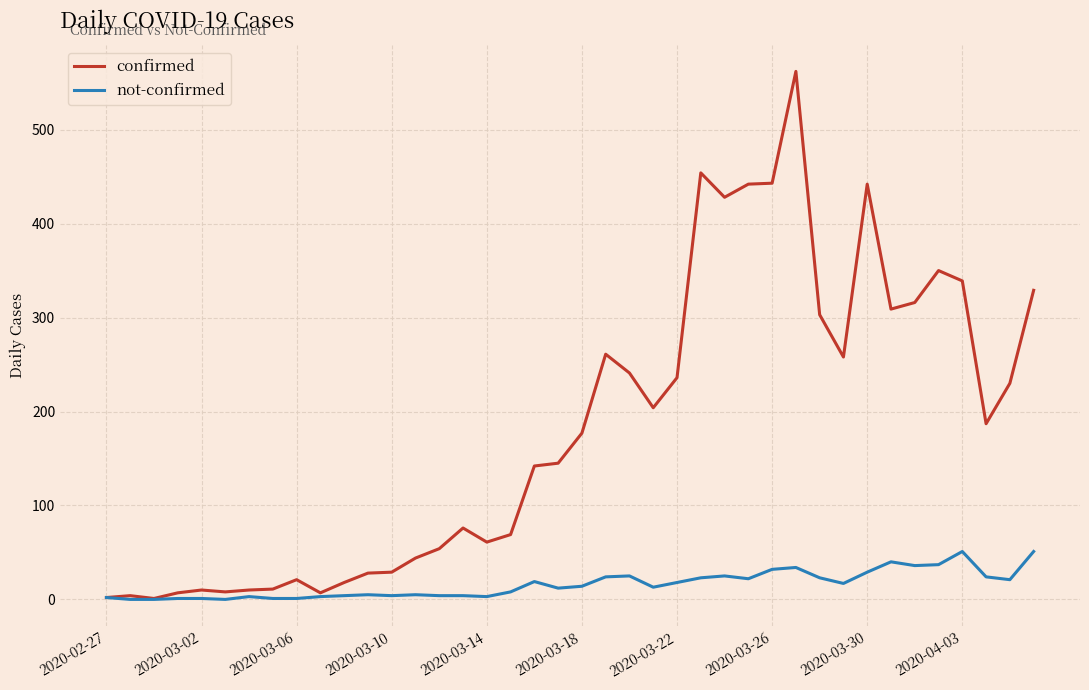

Which series has the widest spread of values?

confirmed